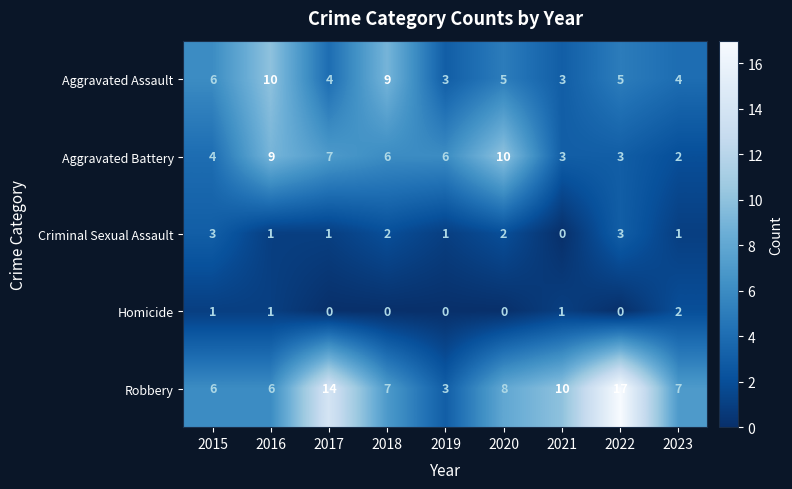

Count the Aggravated Battery values in the range 3 to 7.

6